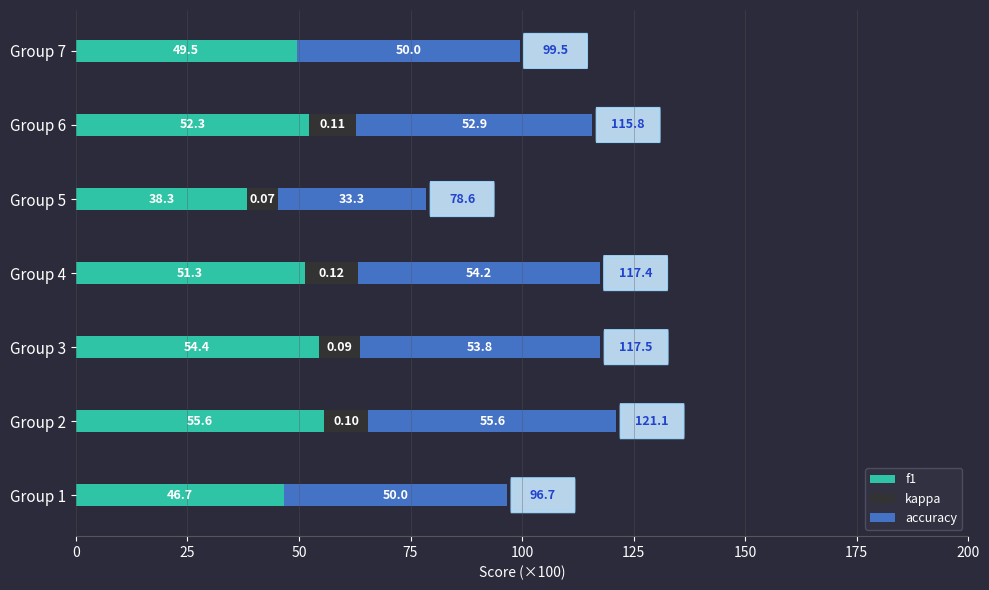

What is the total value across all series at Group 7?

99.5